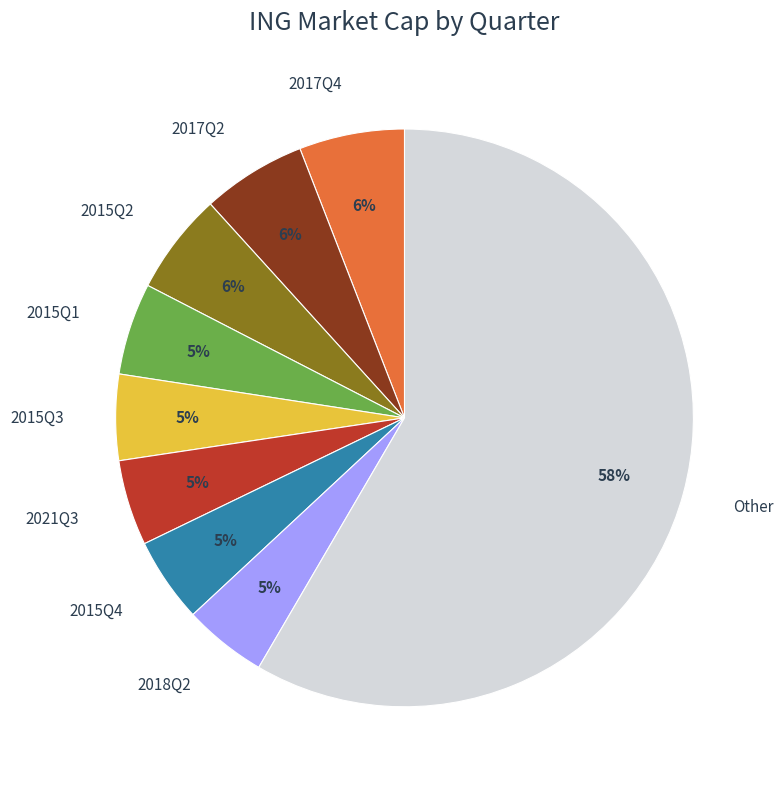

What is the majority slice?

Other